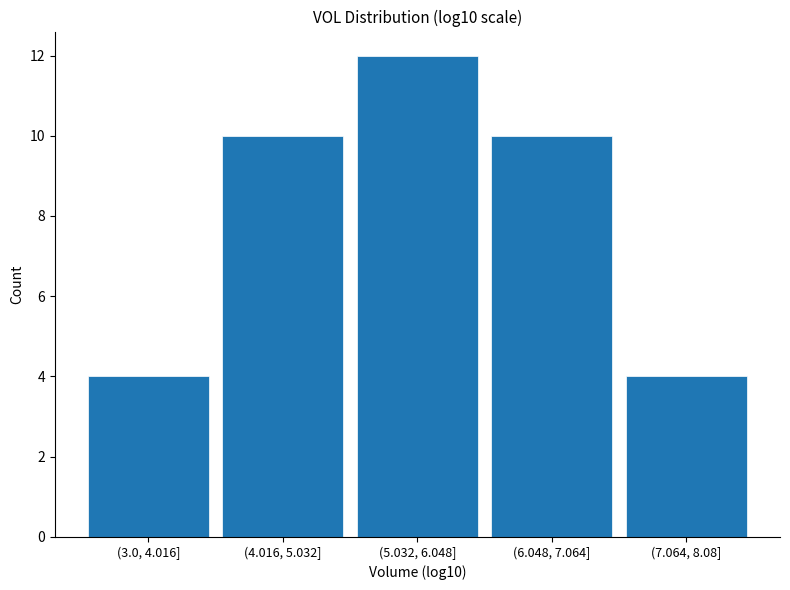

Reading left to right, transcribe all the data shown in this chart.

(3.0, 4.016]=4	(4.016, 5.032]=10	(5.032, 6.048]=12	(6.048, 7.064]=10	(7.064, 8.08]=4